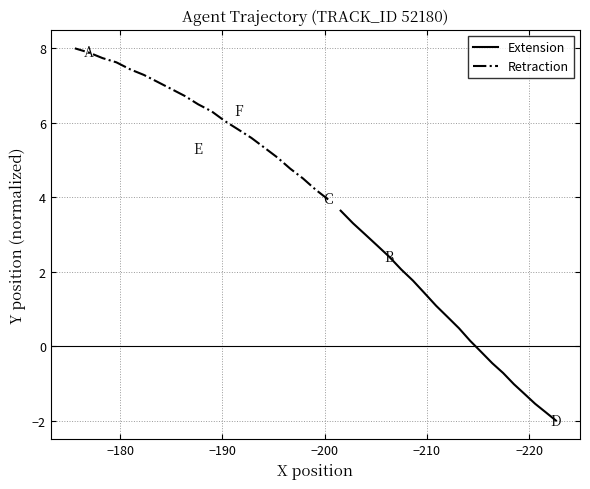

Rank the series by their maximum value, from highest to lowest.

Retraction, Extension